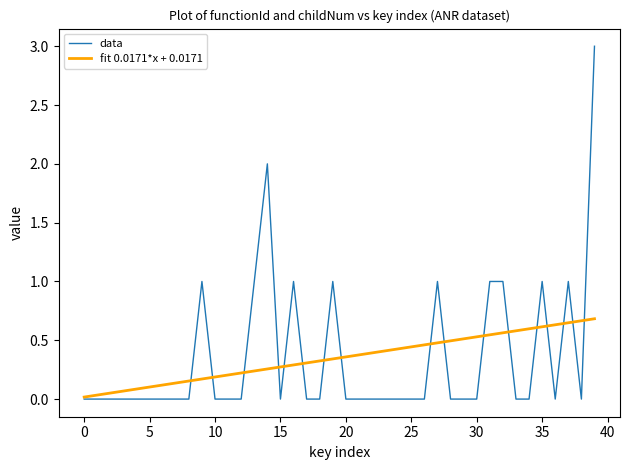

What are all the series names shown in the legend?

data, fit 0.0171*x + 0.0171